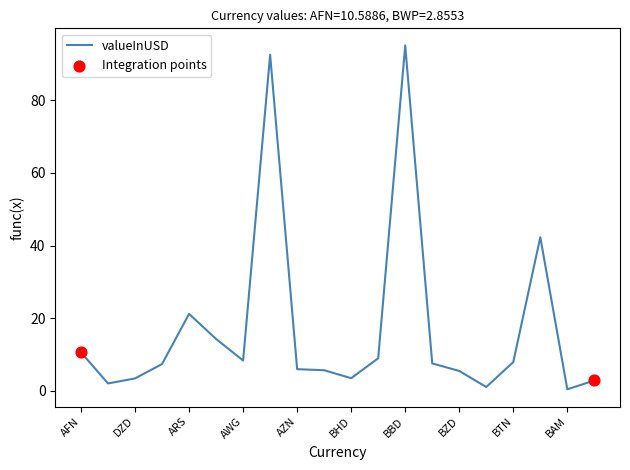

What is the maximum value shown in the chart?

95.1